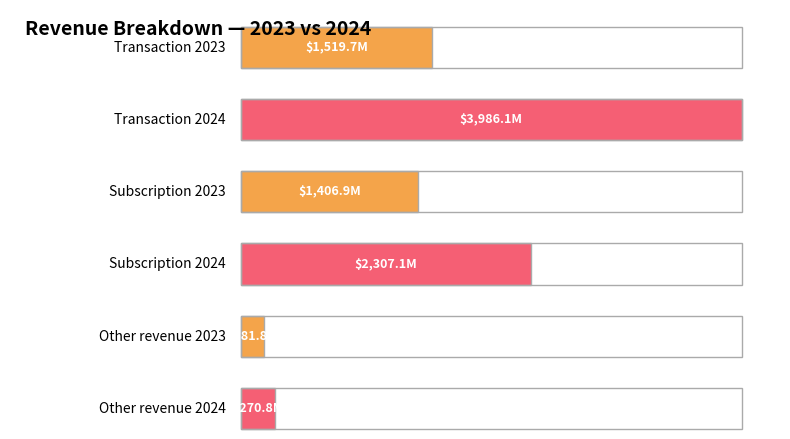

The value of Other at 2024 is 121.3. True or false?

False